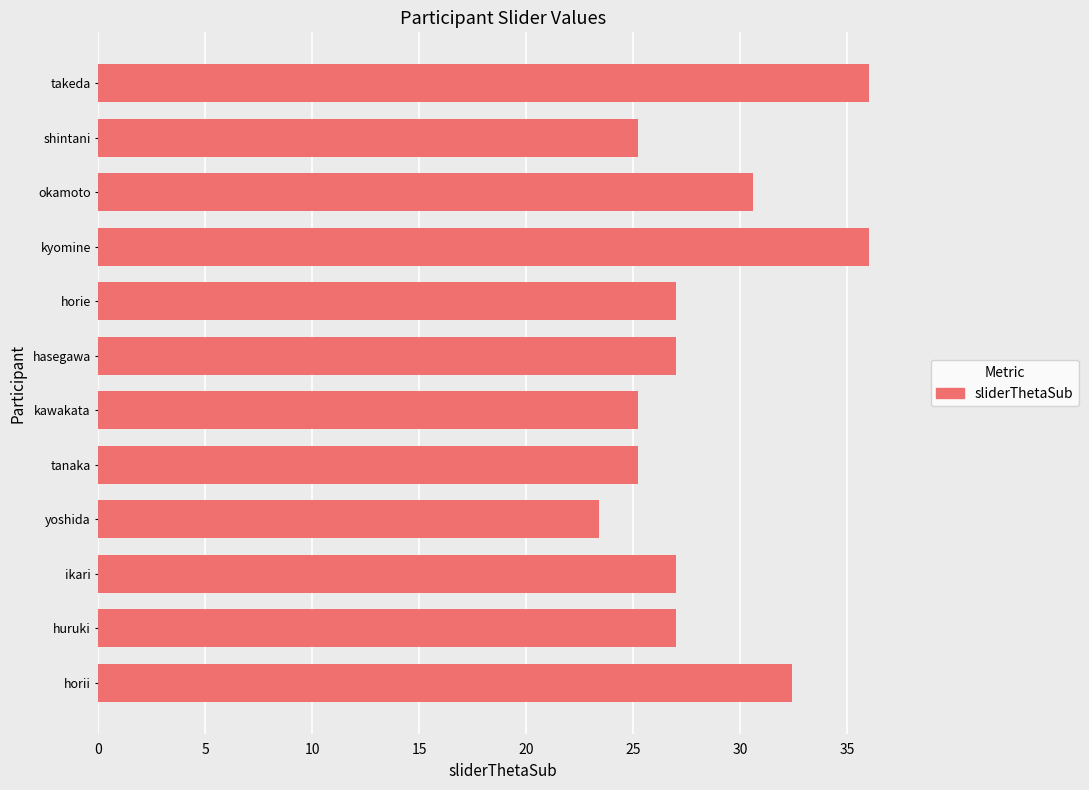

Between yoshida and kawakata, which is larger?

kawakata